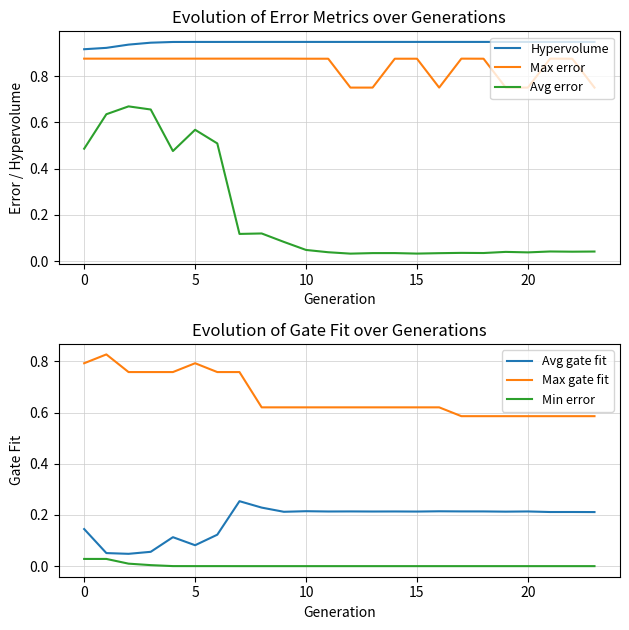

What is the approximate value of Hypervolume at 20?

0.9